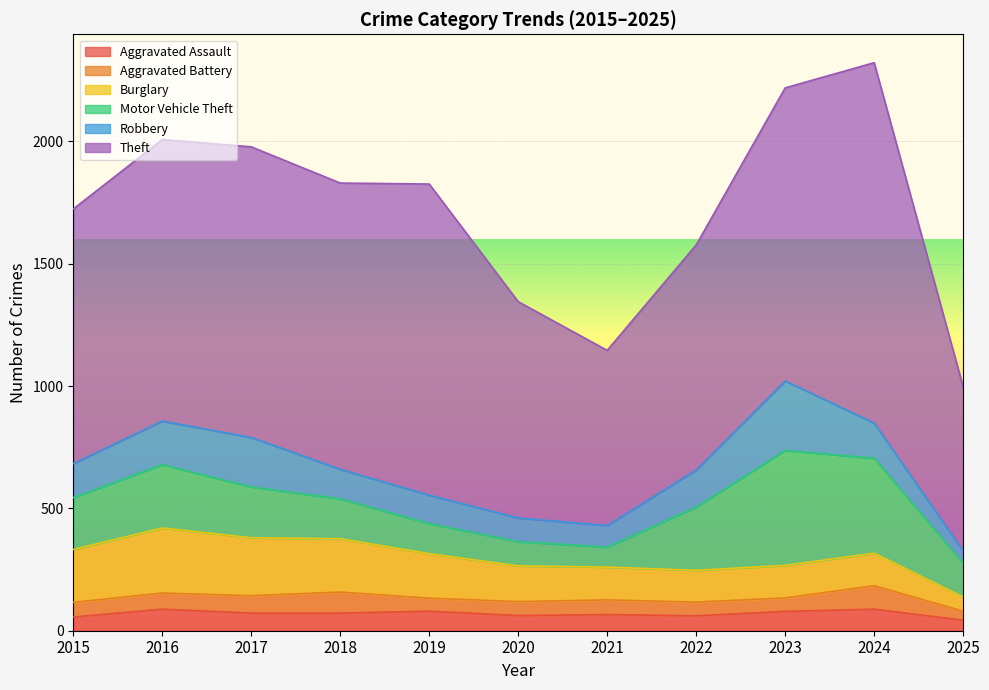

Between 2019 and 2018, which is larger?

2019